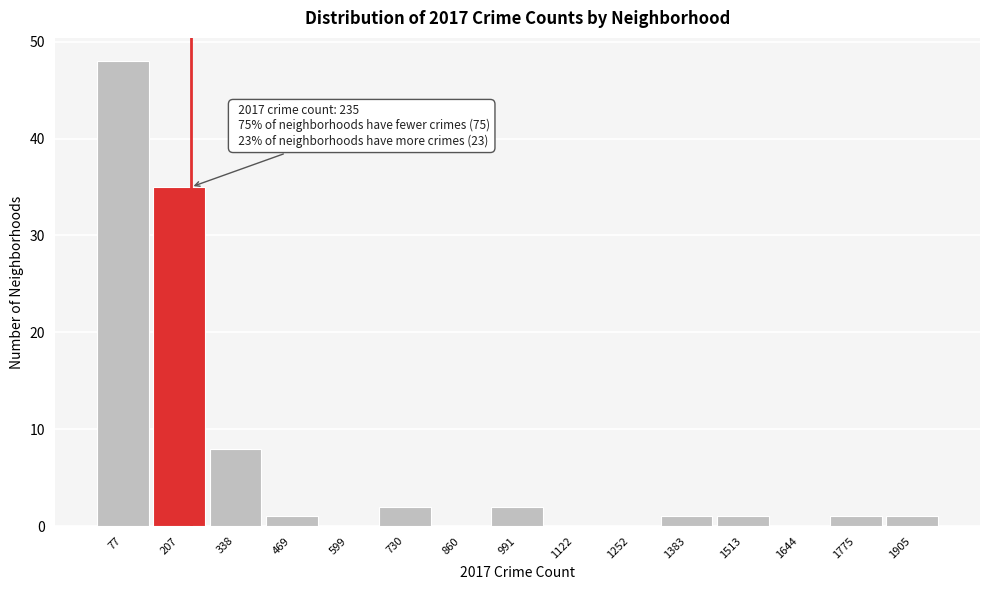

Which range on the x-axis has the tallest bar?

20 to 140